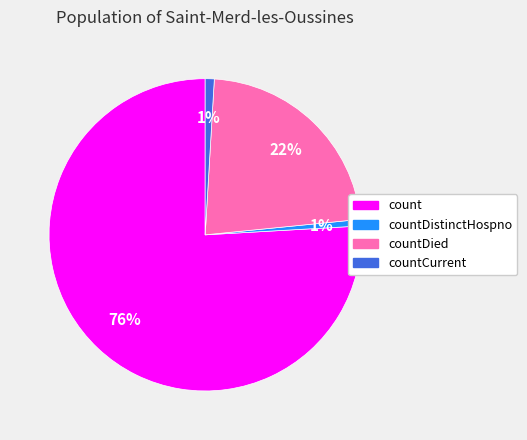

Is the sum of count and countCurrent greater than half?

Yes